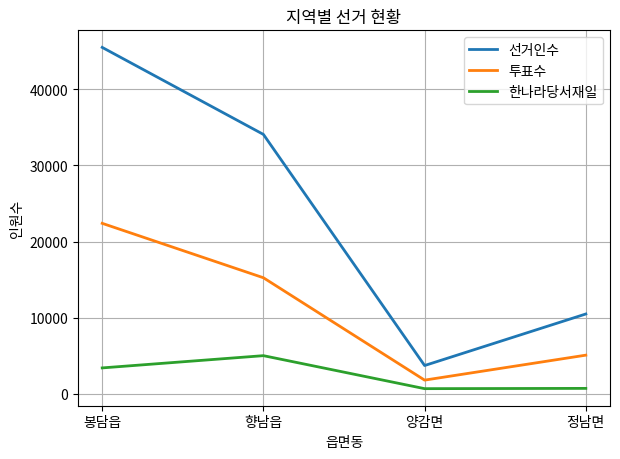

Between 향남읍 and 양감면, which series saw the biggest shift?

선거인수